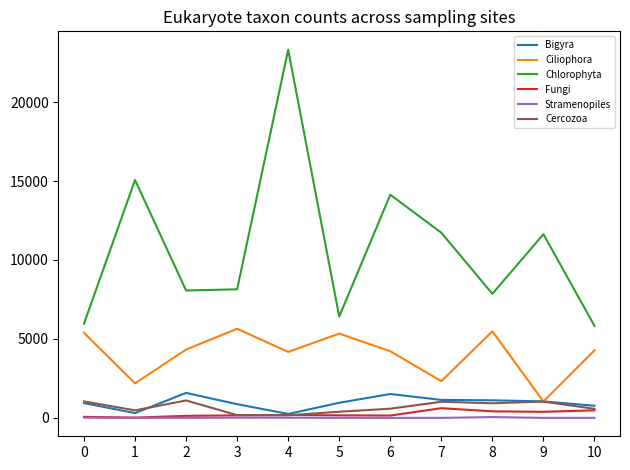

Where is the first local minimum for Ciliophora?

1